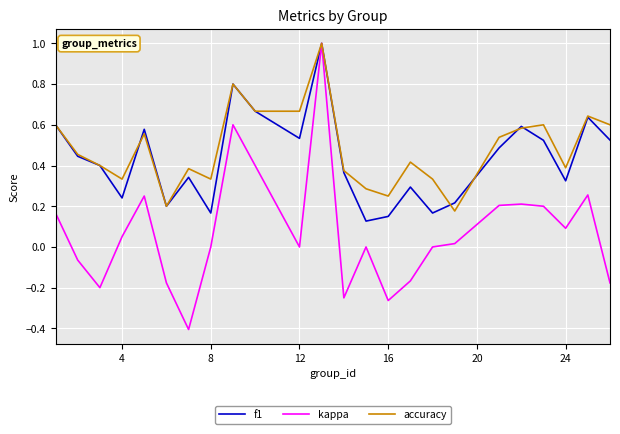

Which series has the largest range (max minus min)?

kappa